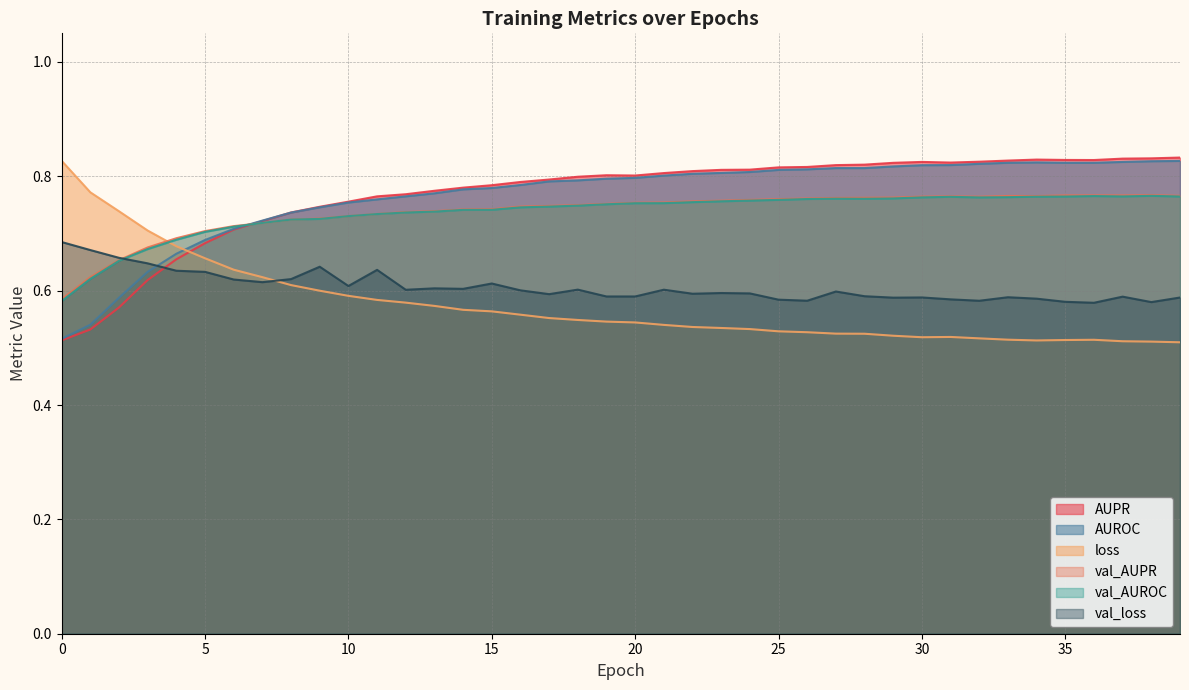

List the labels in order of AUPR value, largest first.

39, 38, 37, 34, 35, 36, 33, 32, 30, 31, 29, 28, 27, 26, 25, 24, 23, 22, 21, 19, 20, 18, 17, 16, 15, 14, 13, 12, 11, 10, 9, 8, 7, 6, 5, 4, 3, 2, 1, 0